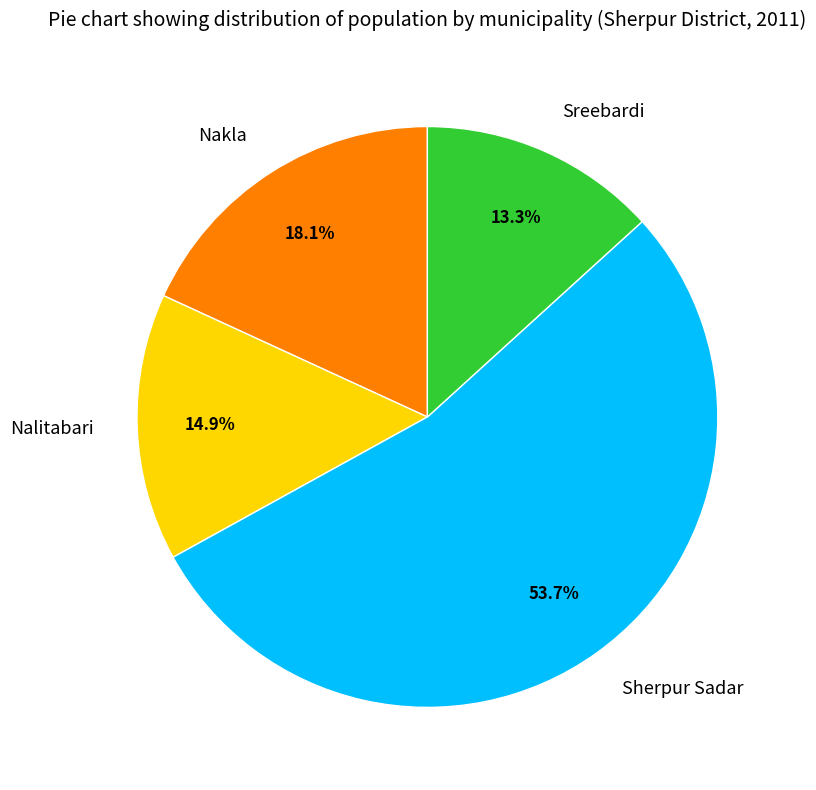

To the nearest percent, what is the combined percentage of Nakla and Nalitabari?

33%